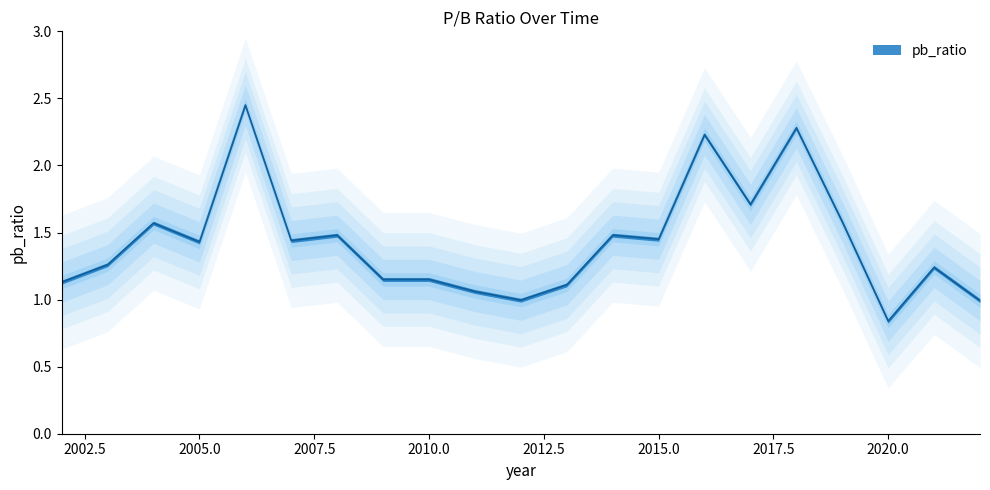

Is it true that the value at 2017 is 1.7?

True